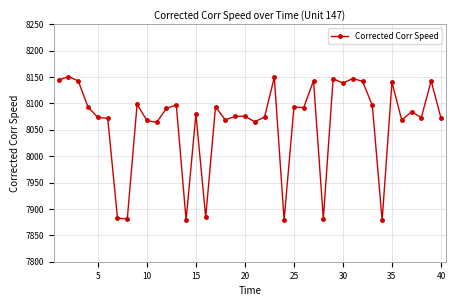

How many interior local peaks (higher than both neighbors) does the data have?

14